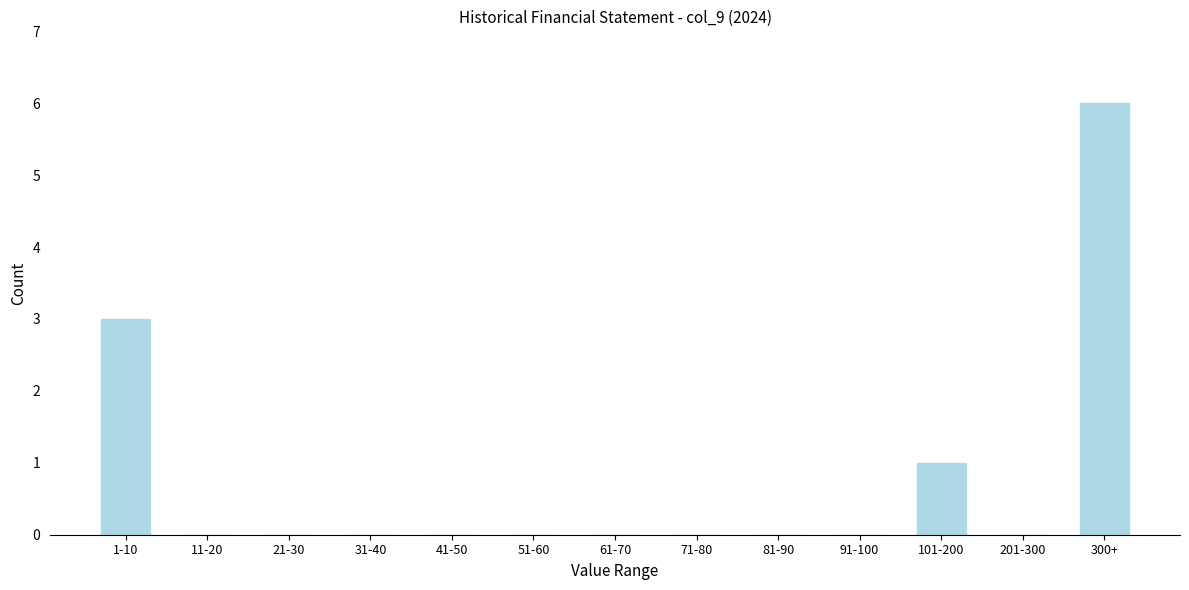

Reading left to right, what are all the values shown in this chart?

1-10=3	11-20=0	21-30=0	31-40=0	41-50=0	51-60=0	61-70=0	71-80=0	81-90=0	91-100=0	101-200=1	201-300=0	300+=6